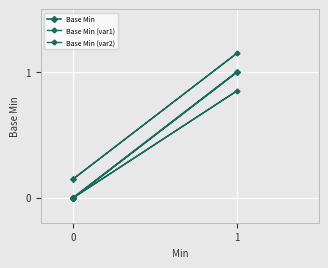

What is the sum of all Base Min (var2) values?

0.8